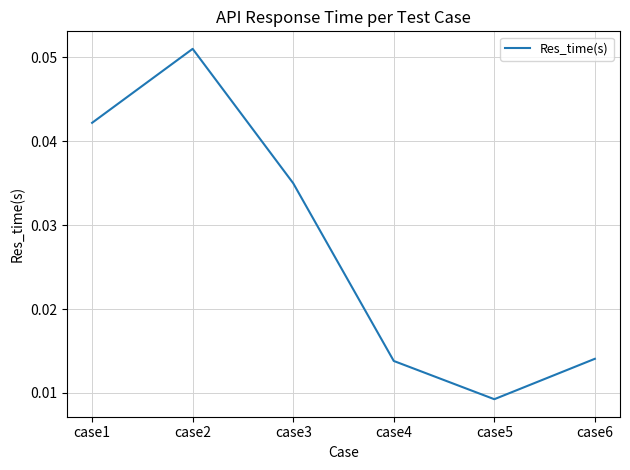

Is this an area chart (filled region under the line)?

No